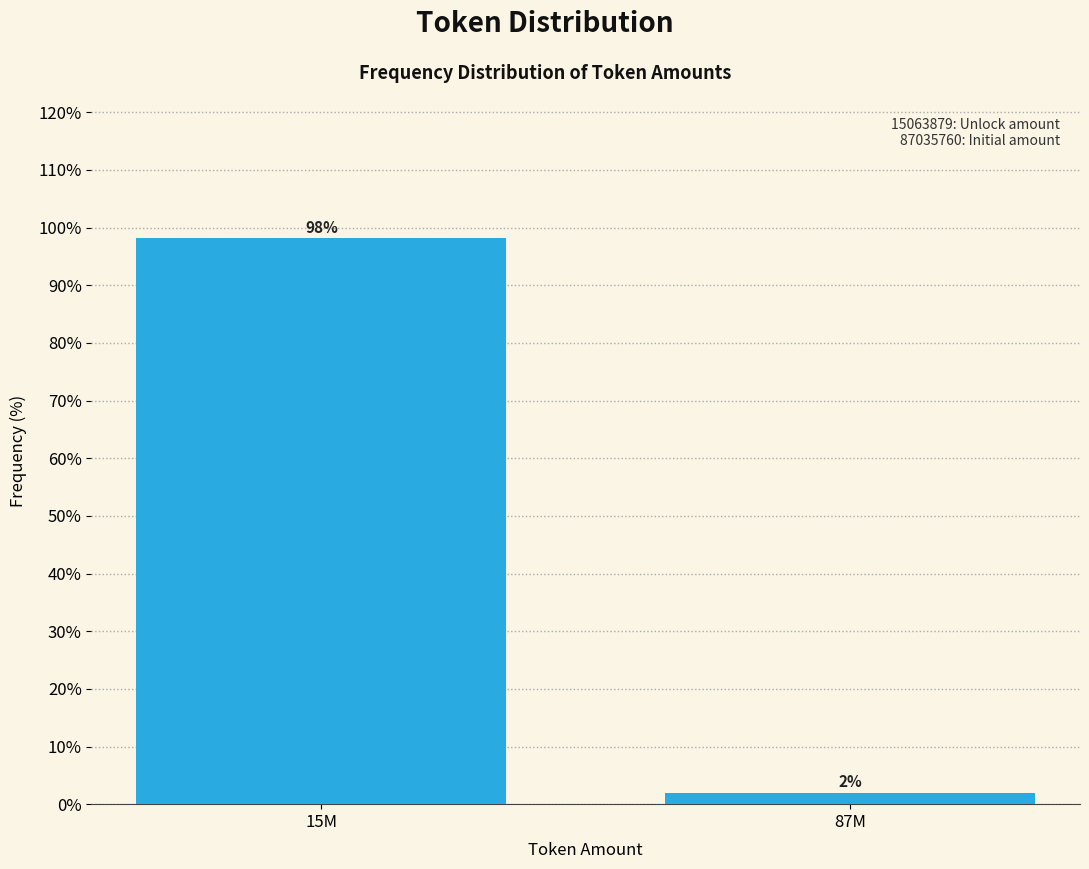

Where does the data first go above 98?

15M